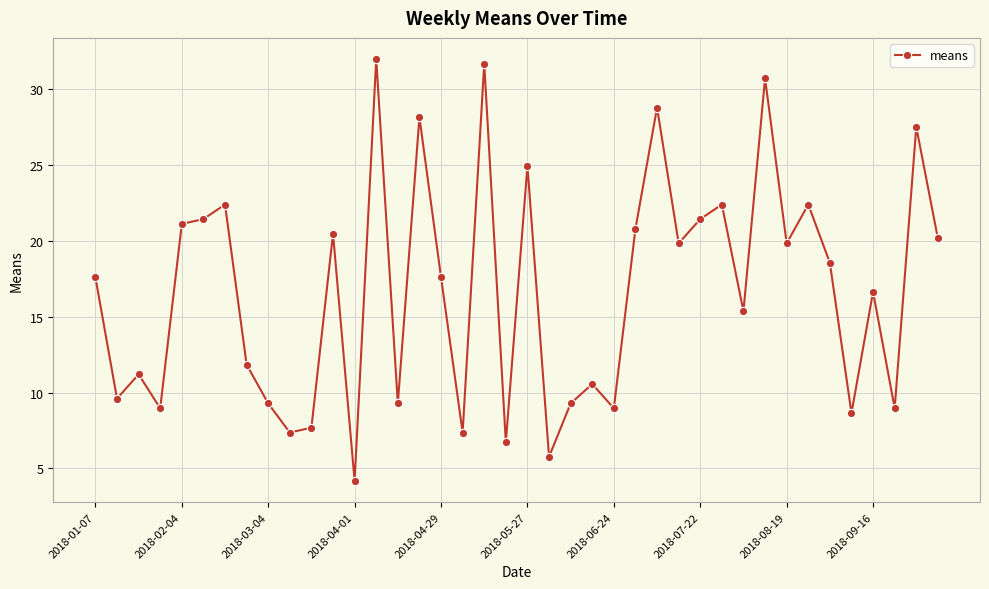

What is the value of the 28th point from the left?

19.8